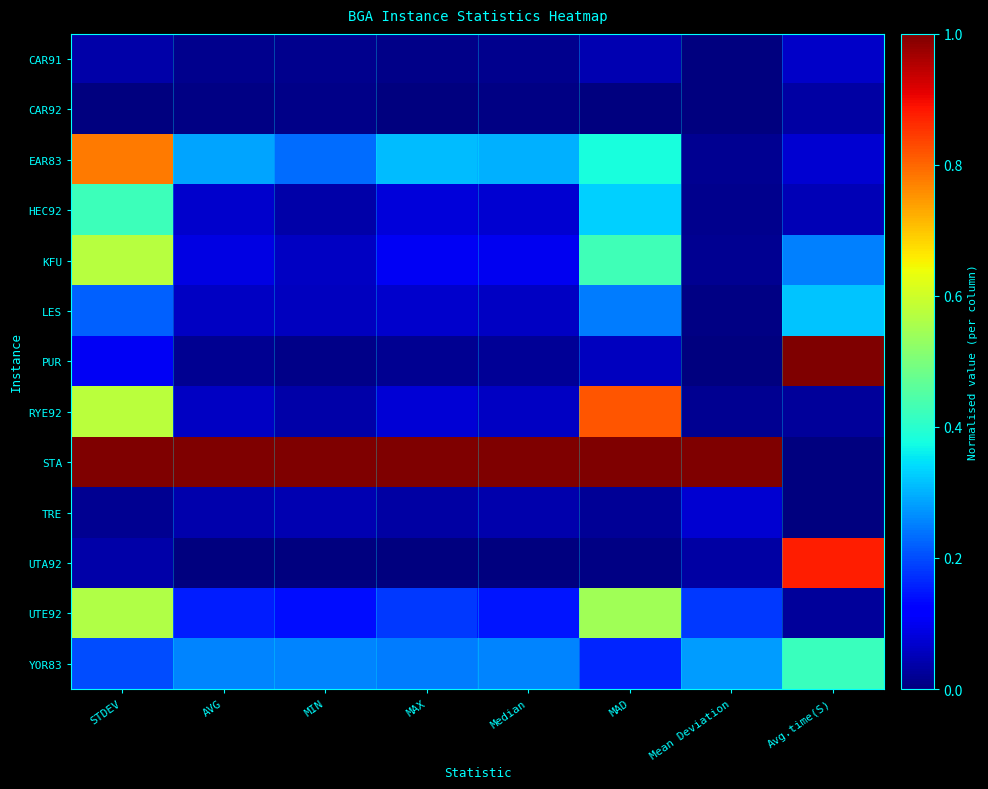

Which has a higher value, AVG or Median?

Median